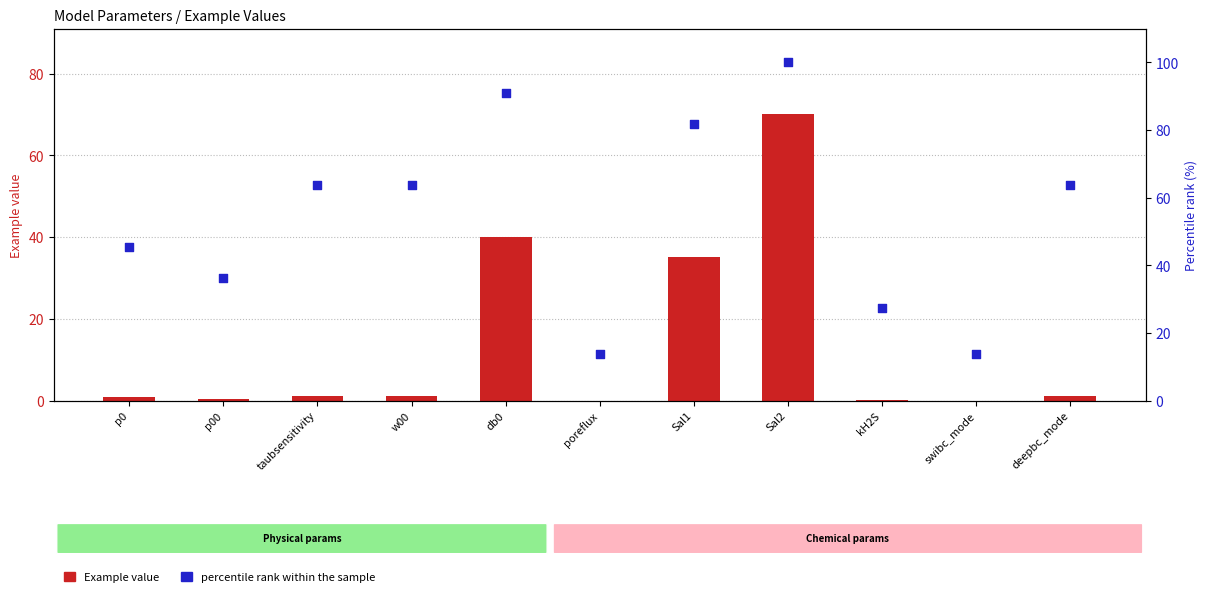

Is the value of percentile rank within the sample at deepbc_mode greater than the value of Example value at db0?

Yes